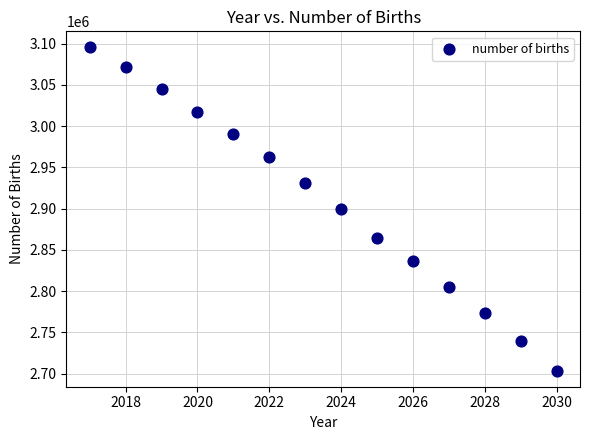

What is the range of X values (max minus min)?

13